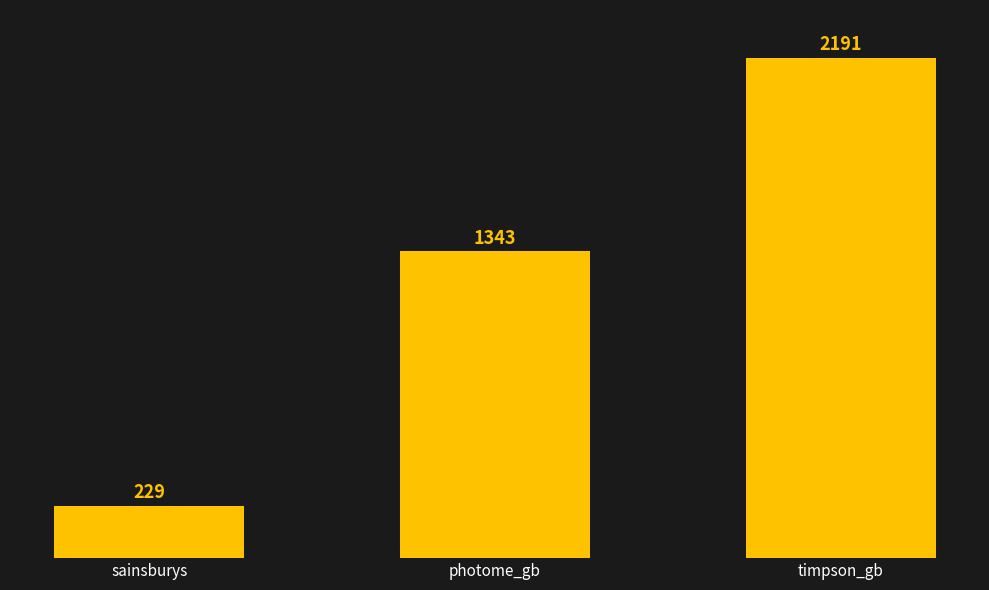

What position from the right is timpson_gb?

1